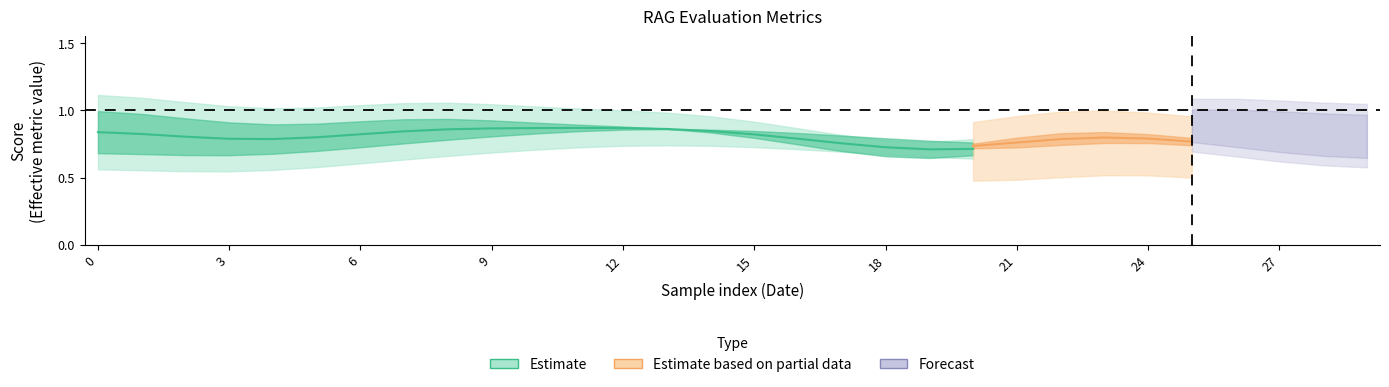

The value of context_recall at 13 is 1.4. True or false?

False